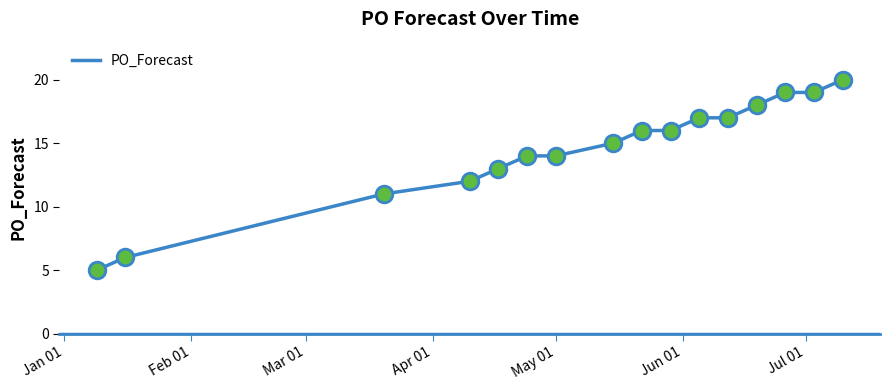

What is the minimum value shown in the chart?

5